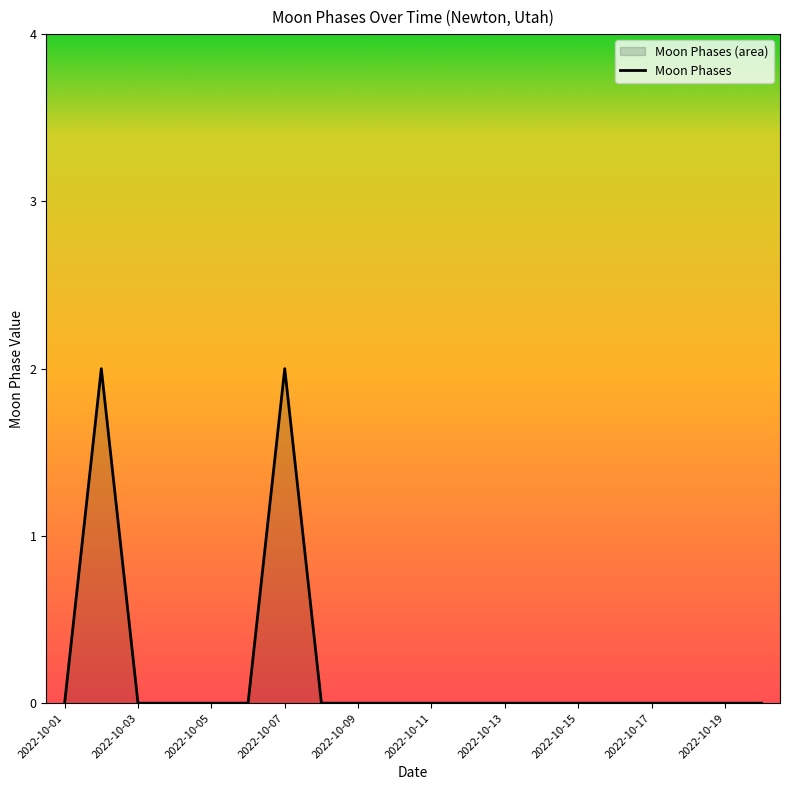

Reading right to left, extract all data points from this chart.

2022-10-20=0	2022-10-19=0	2022-10-18=0	2022-10-17=0	2022-10-16=0	2022-10-15=0	2022-10-14=0	2022-10-13=0	2022-10-12=0	2022-10-11=0	2022-10-10=0	2022-10-09=0	2022-10-08=0	2022-10-07=2	2022-10-06=0	2022-10-05=0	2022-10-04=0	2022-10-03=0	2022-10-02=2	2022-10-01=0